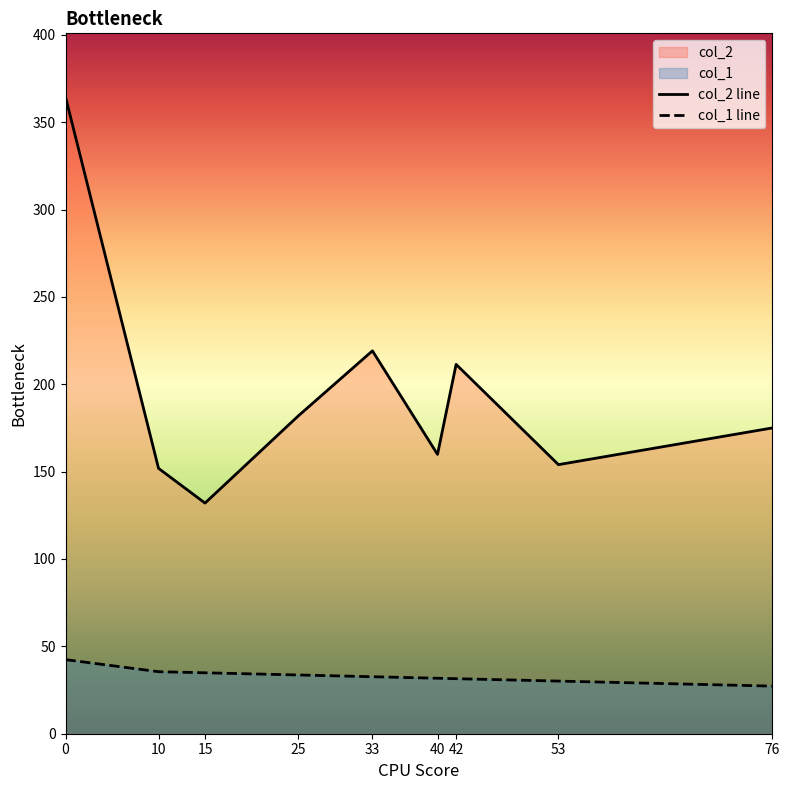

The col_2 line series shows 32.3 at 53. True or false?

False